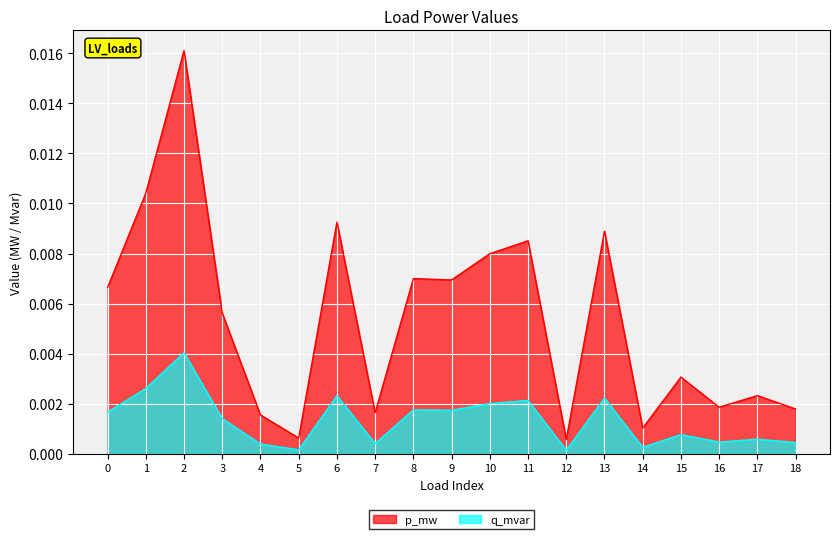

How many lines are shown in the chart?

2